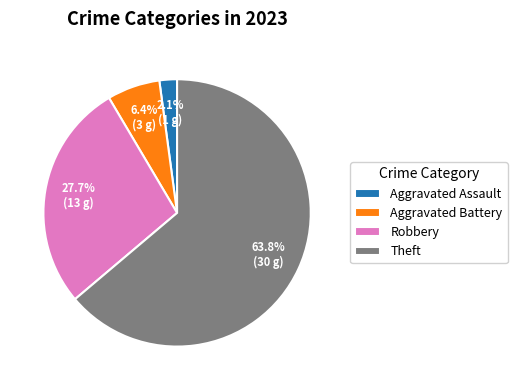

True or false: Aggravated Battery accounts for 6% of the total.

True